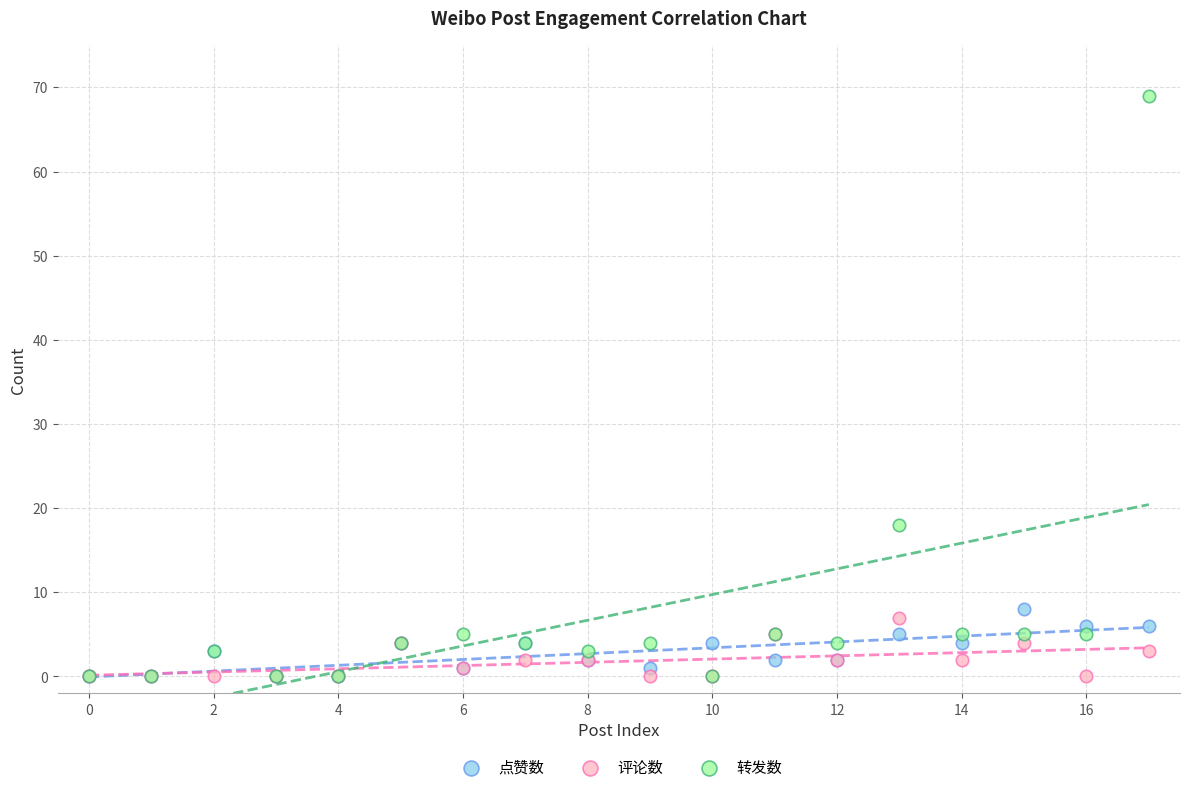

In the 转发数 series, what Y value is closest to 34?

18